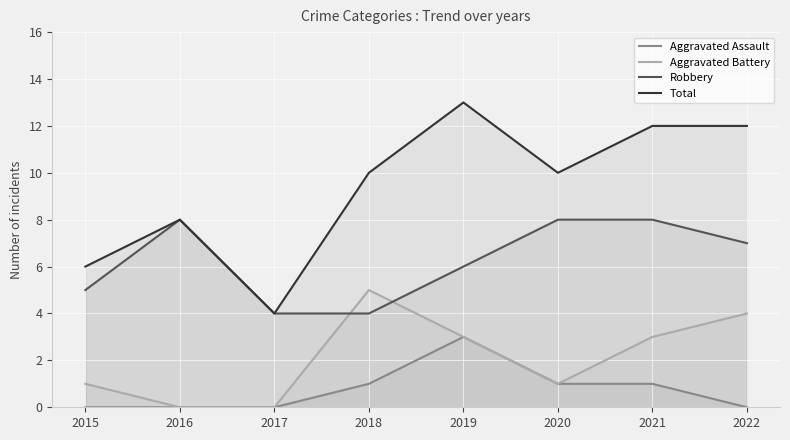

True or false: Aggravated Battery has a value of 0 at 2017.

True